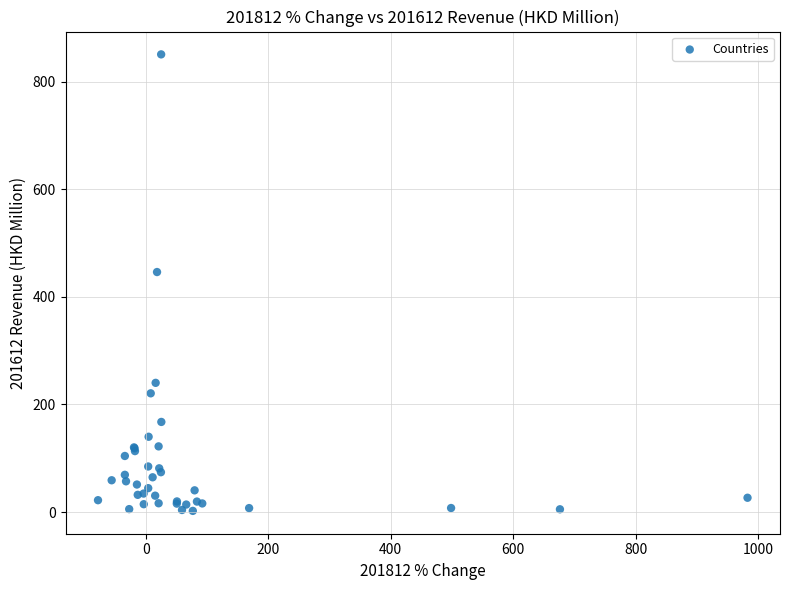

What Y value in the scatter plot is closest to 426?

446.3